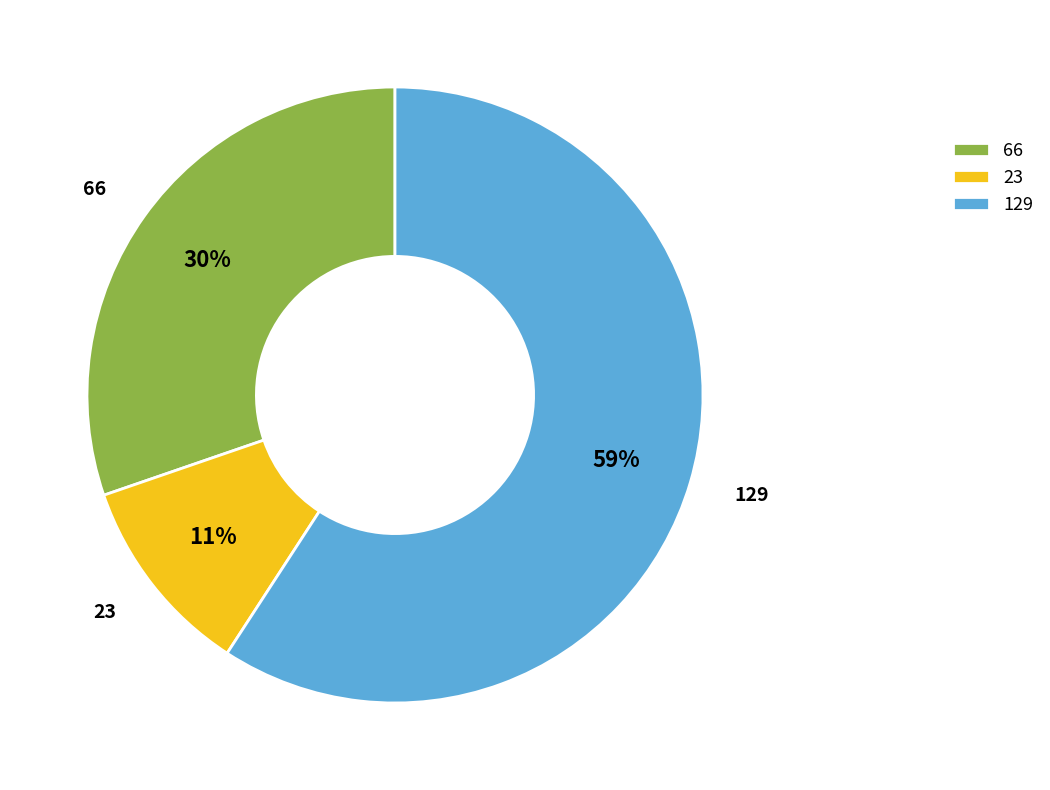

Is the sum of 129 and 23 greater than half?

Yes